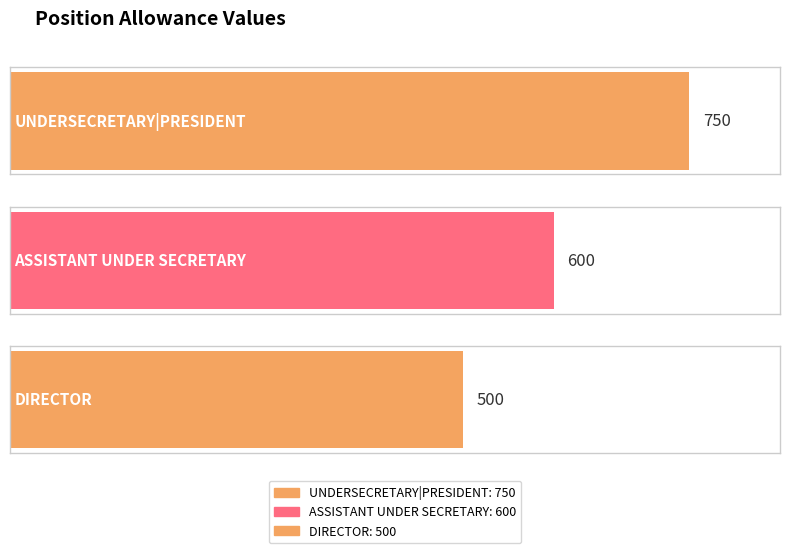

What is the sum of all values?

1850